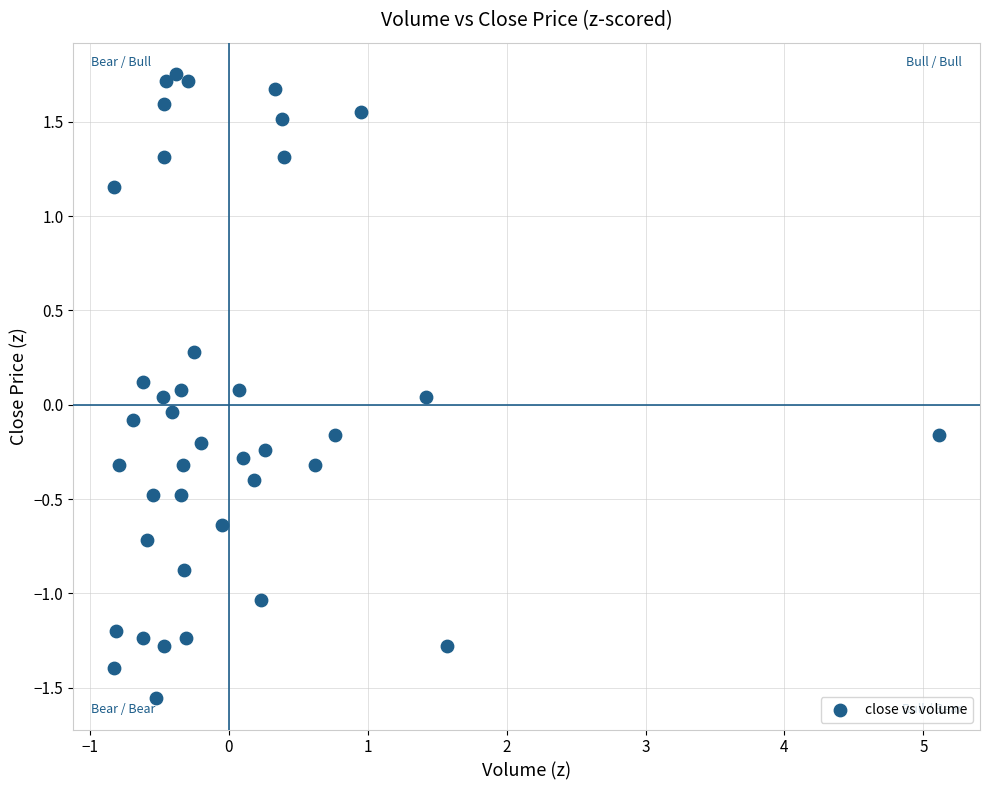

What is the range of X values (max minus min)?

5.9